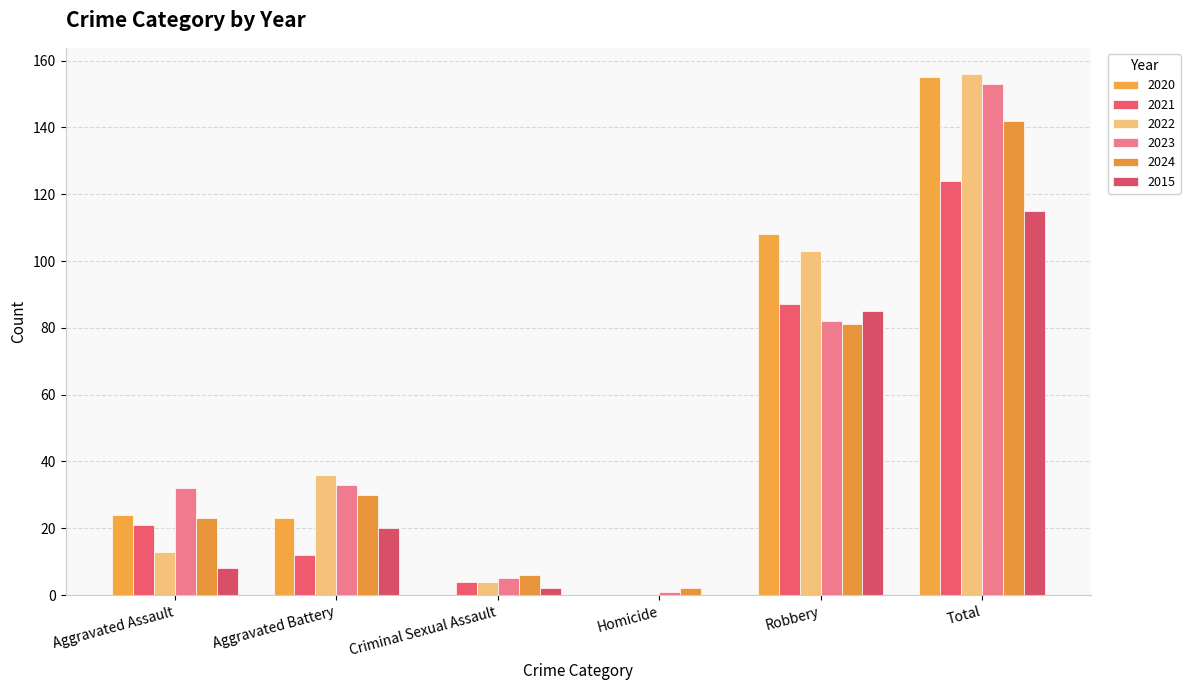

Reading left to right, list all the values displayed in this chart.

2020: Aggravated Assault=24	Aggravated Battery=23	Criminal Sexual Assault=0	Homicide=0	Robbery=108	Total=155
2021: Aggravated Assault=21	Aggravated Battery=12	Criminal Sexual Assault=4	Homicide=0	Robbery=87	Total=124
2022: Aggravated Assault=13	Aggravated Battery=36	Criminal Sexual Assault=4	Homicide=0	Robbery=103	Total=156
2023: Aggravated Assault=32	Aggravated Battery=33	Criminal Sexual Assault=5	Homicide=1	Robbery=82	Total=153
2024: Aggravated Assault=23	Aggravated Battery=30	Criminal Sexual Assault=6	Homicide=2	Robbery=81	Total=142
2015: Aggravated Assault=8	Aggravated Battery=20	Criminal Sexual Assault=2	Homicide=0	Robbery=85	Total=115